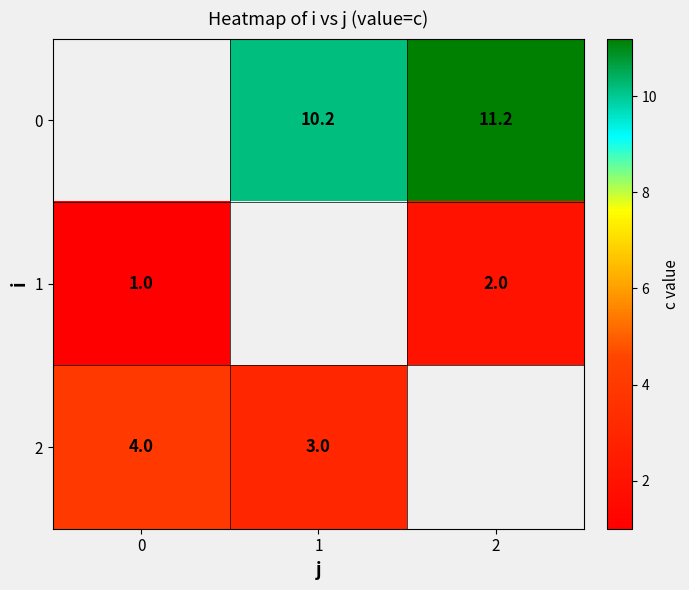

What is the difference between the 0 values at 1 and 2?

1.0